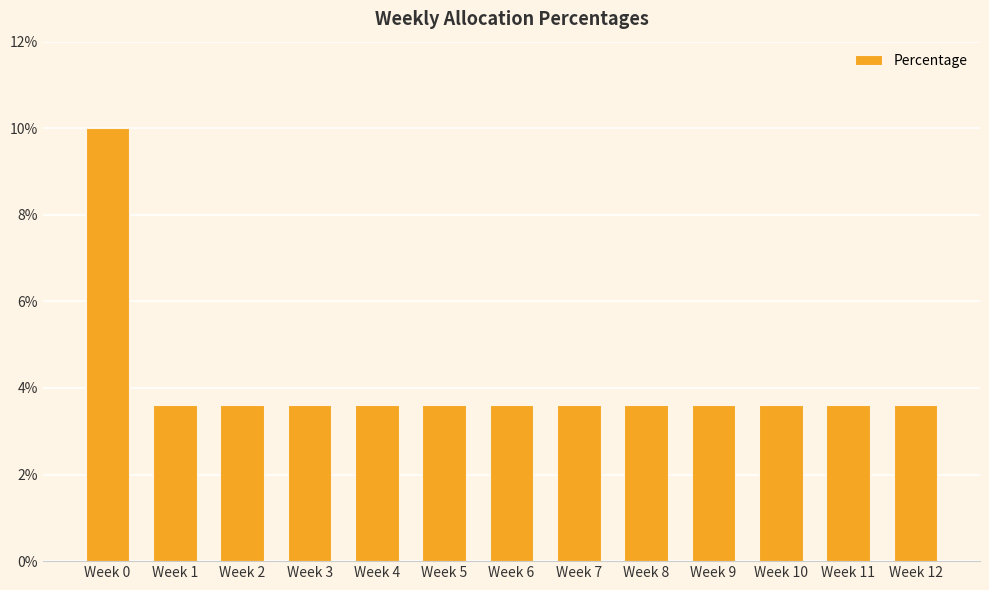

What is the sum of all values?

0.5